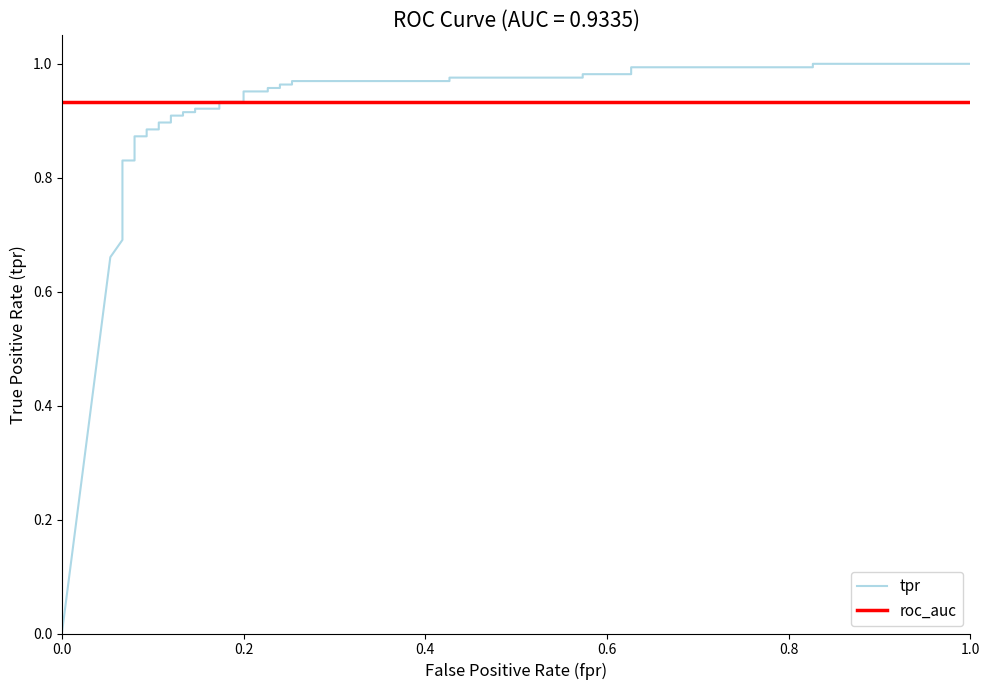

How many times do roc_auc and tpr cross each other?

1